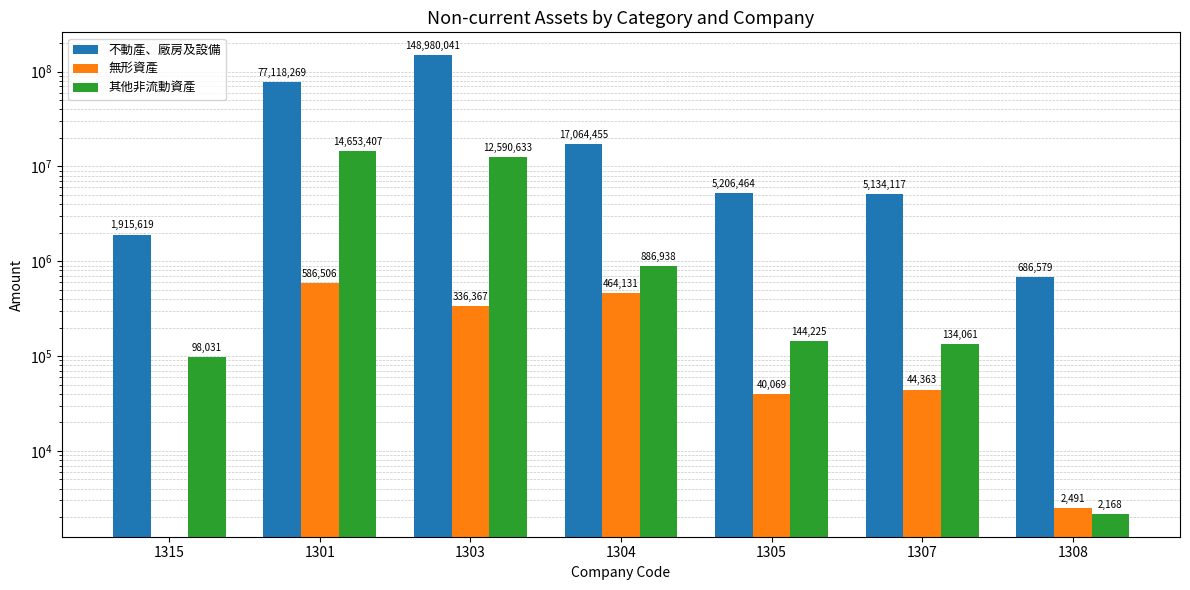

At which label is 無形資產 closest to 293253?

1303